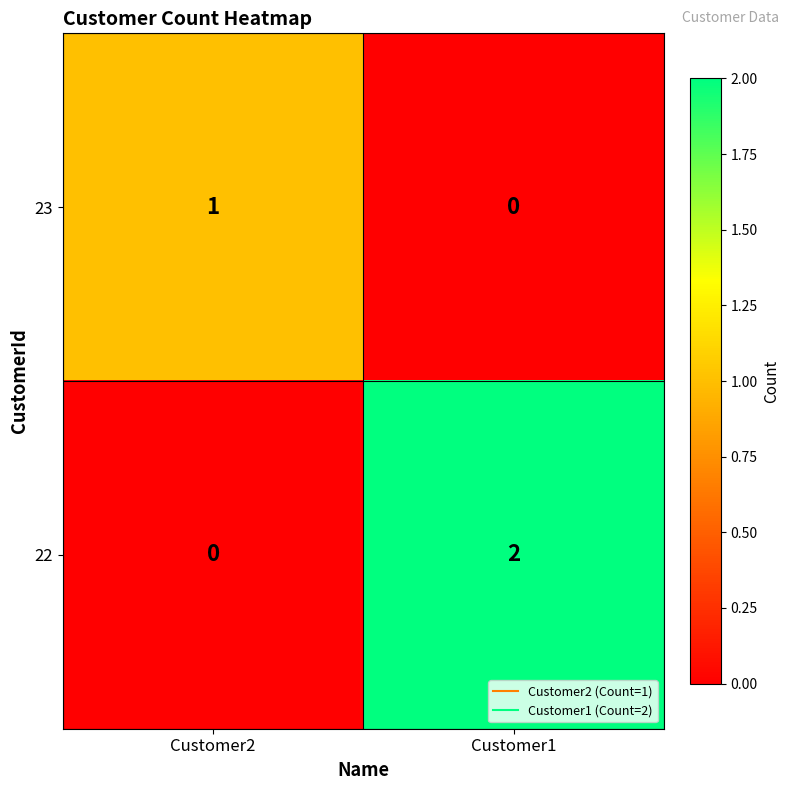

What is the spread (max minus min) of values at Customer2?

1